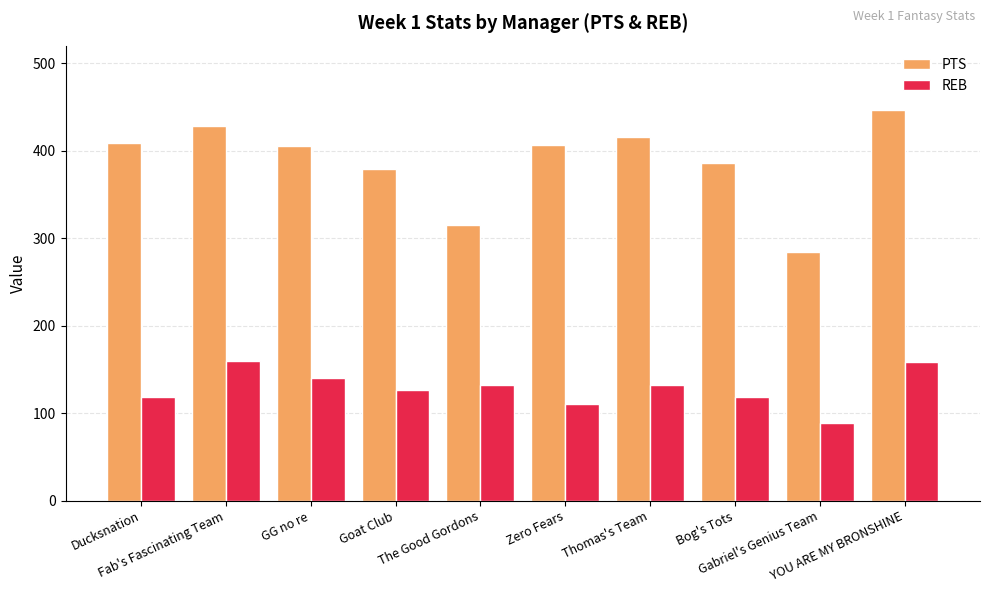

How many categories are shown in the chart?

10